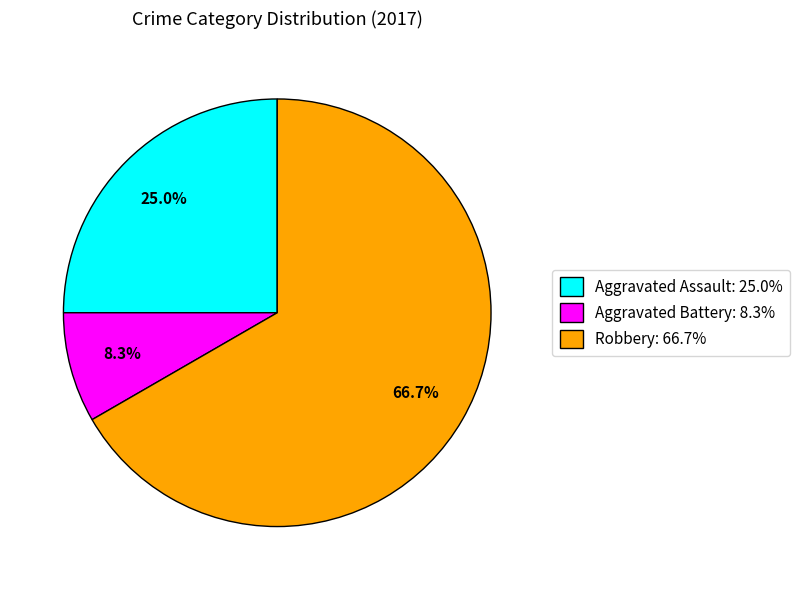

Combined, do Aggravated Battery and Robbery account for over 50%?

Yes